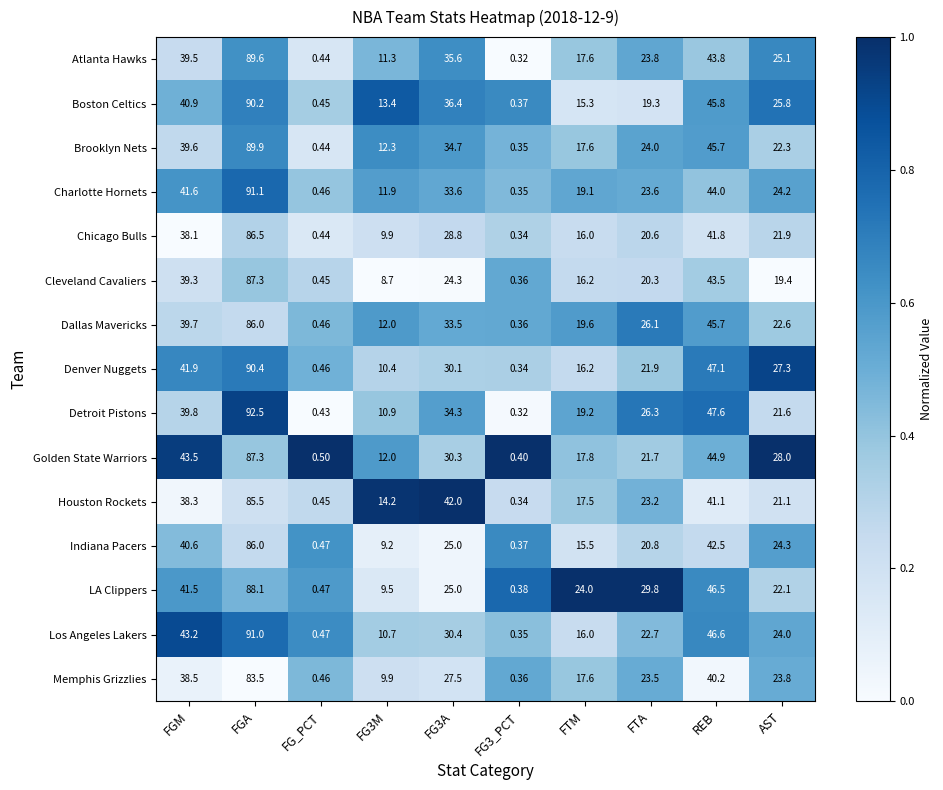

Between FGA and FTA, which series saw the biggest shift?

Boston Celtics